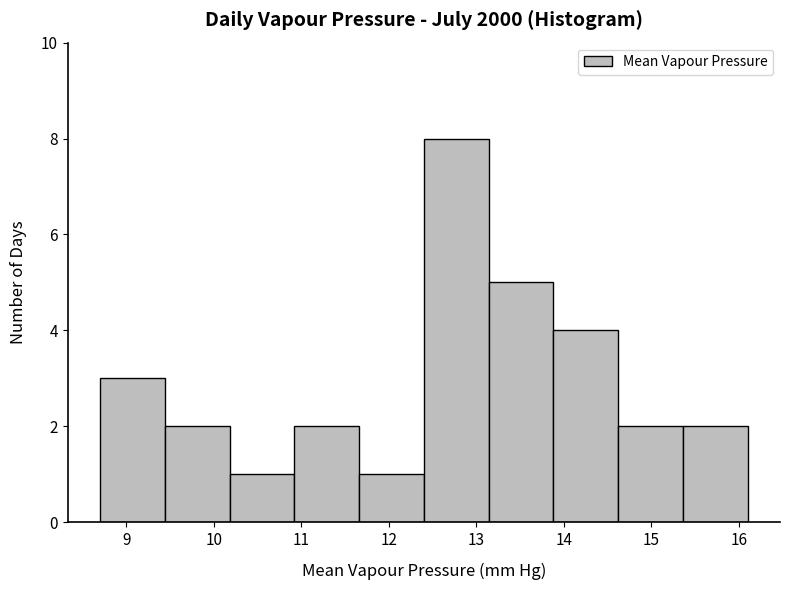

Reading left to right, transcribe this chart: for each bar, give the range it covers on the x-axis and its height. Neither the bar edges nor the heights are printed on the chart, so give them approximately, as read against the axes.

8.70 to 9.44: 3
9.44 to 10.18: 2
10.18 to 10.92: 1
10.92 to 11.66: 2
11.66 to 12.40: 1
12.40 to 13.14: 8
13.14 to 13.88: 5
13.88 to 14.62: 4
14.62 to 15.36: 2
15.36 to 16.10: 2